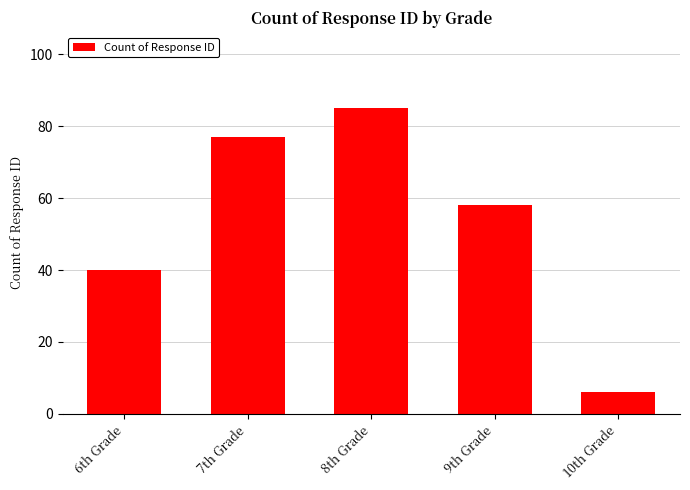

Count the number of categories in the chart.

5